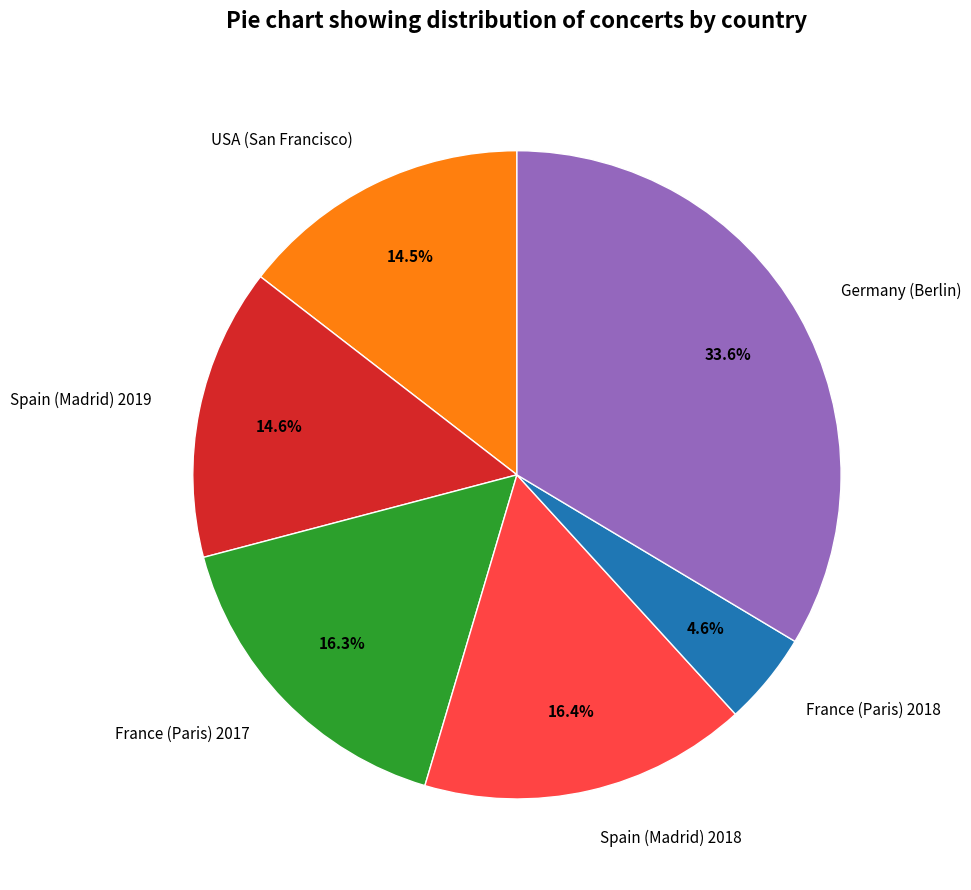

How many slices are in this pie chart?

6